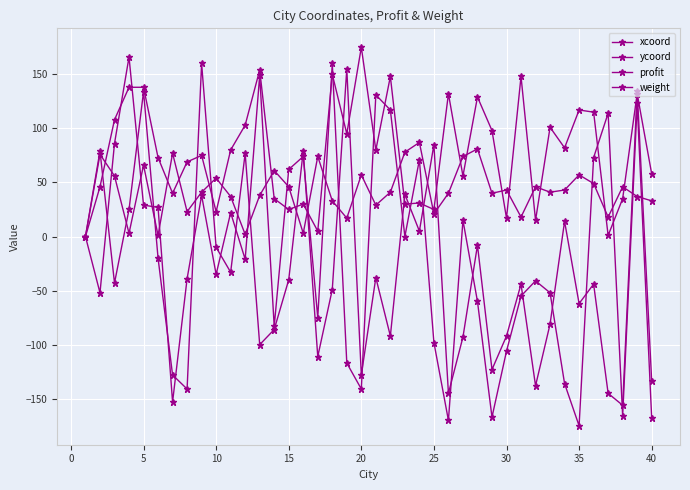

Does the chart have visible grid lines?

Yes